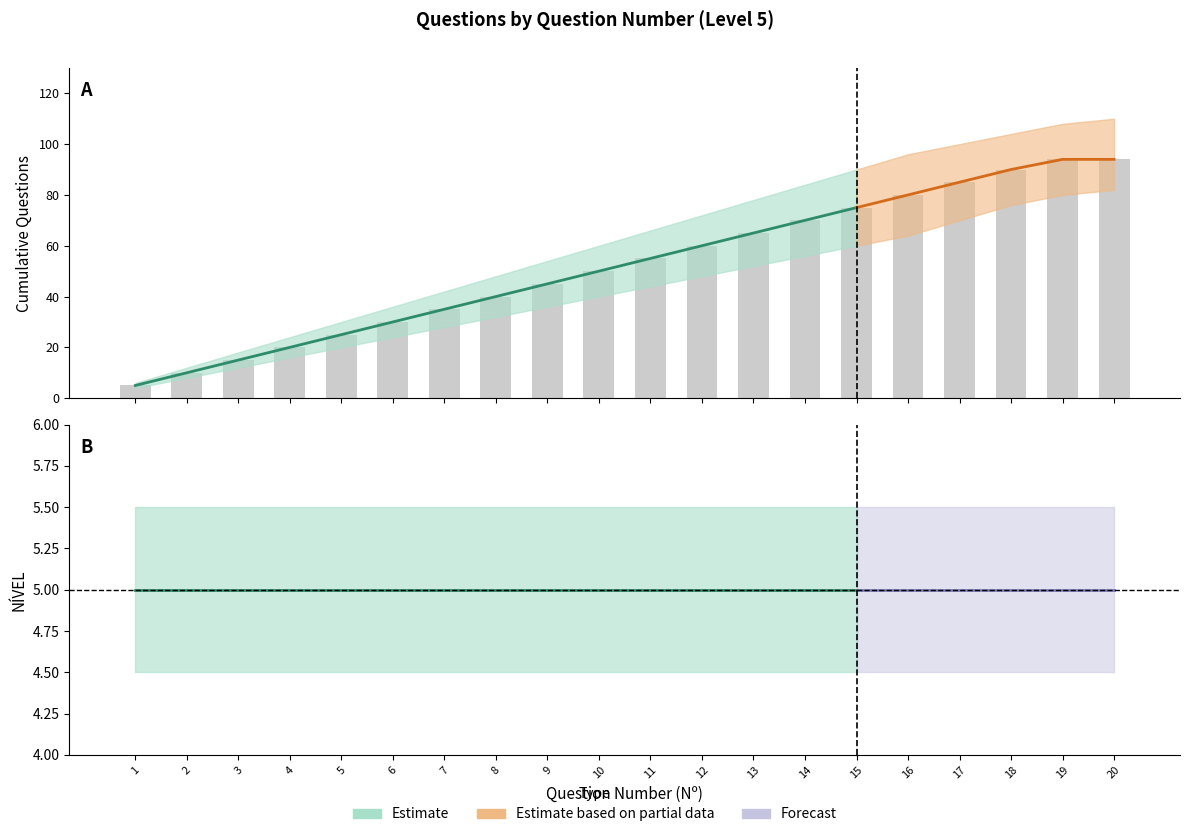

Which category has the highest value across all series?

20